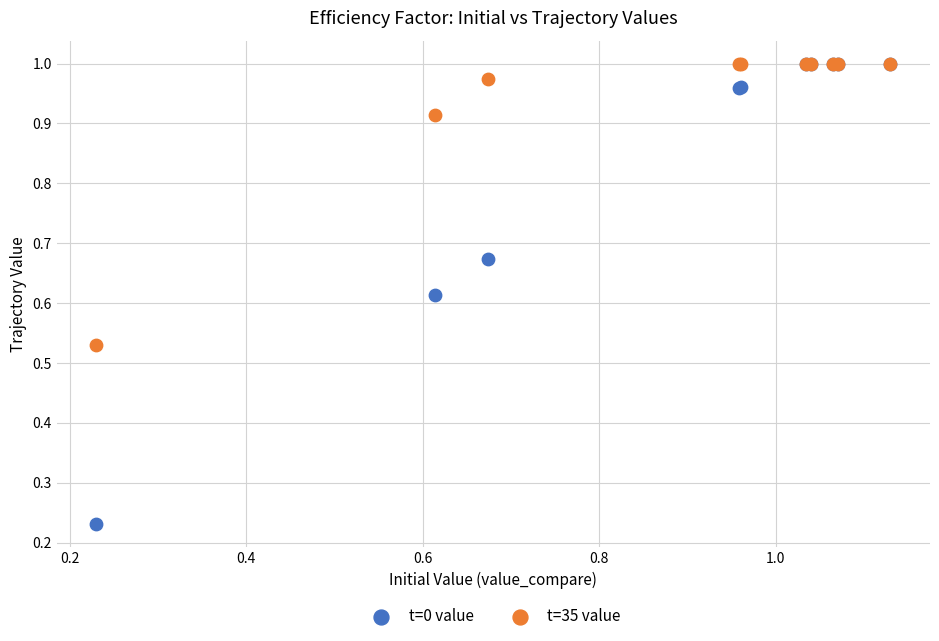

Which series has the largest Y range (max minus min)?

t=0 value